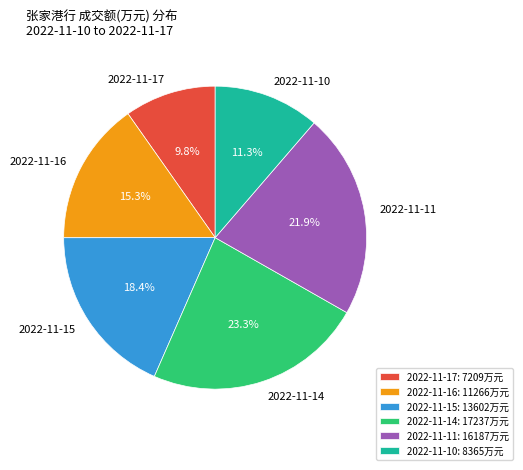

Between 2022-11-11 and 2022-11-15, which is larger?

2022-11-11